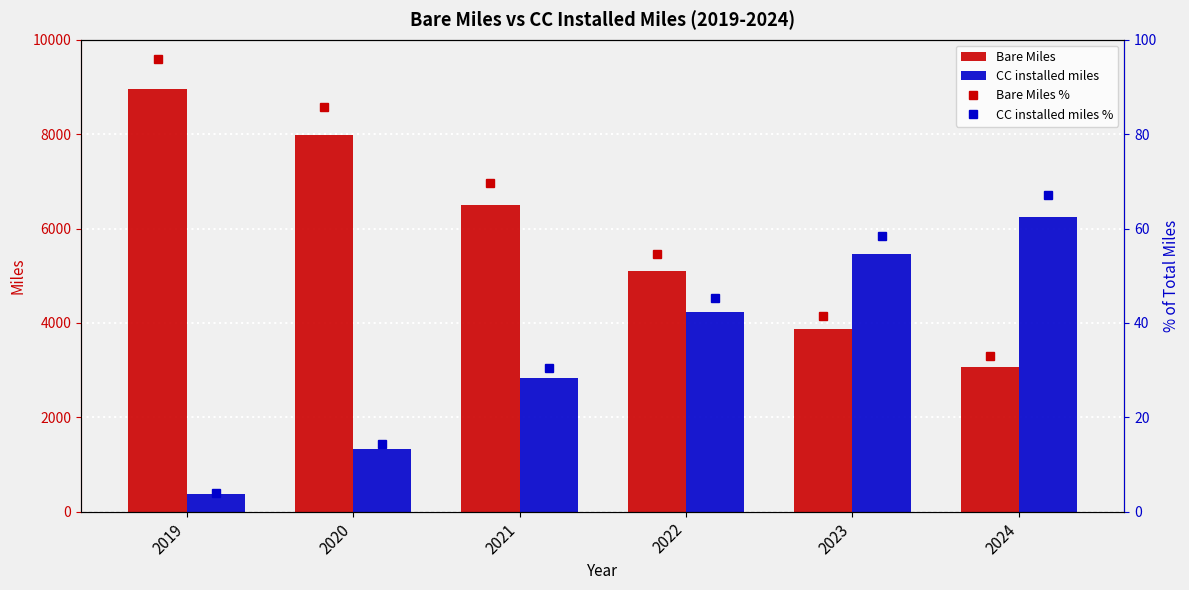

At which label does CC installed miles reach its peak?

2024